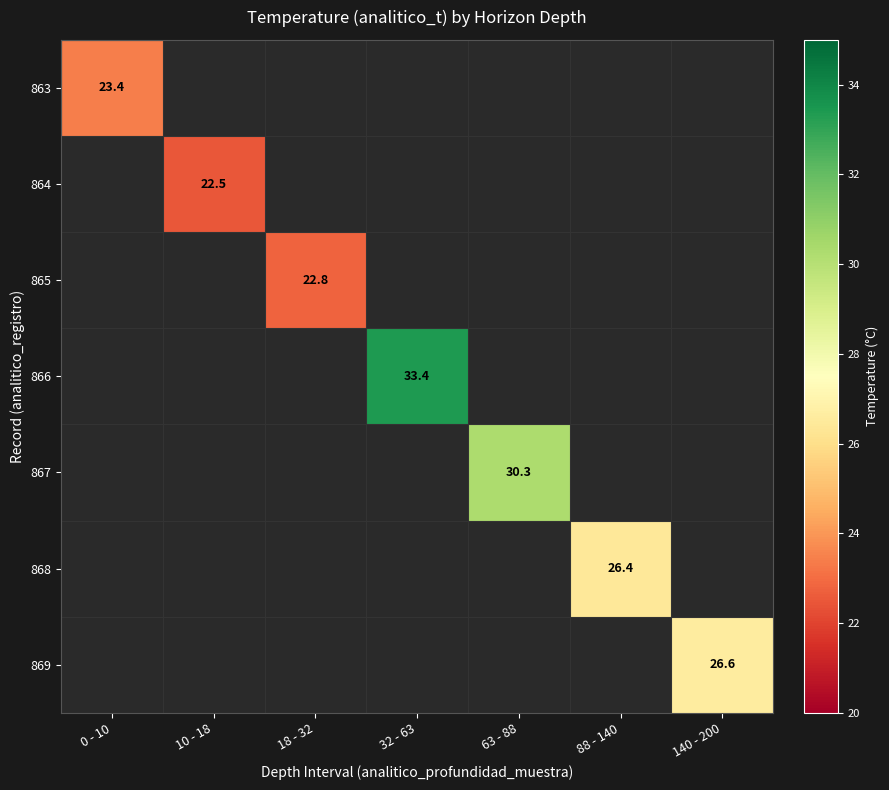

Which has a higher value, 18 - 32 or 0 - 10?

0 - 10